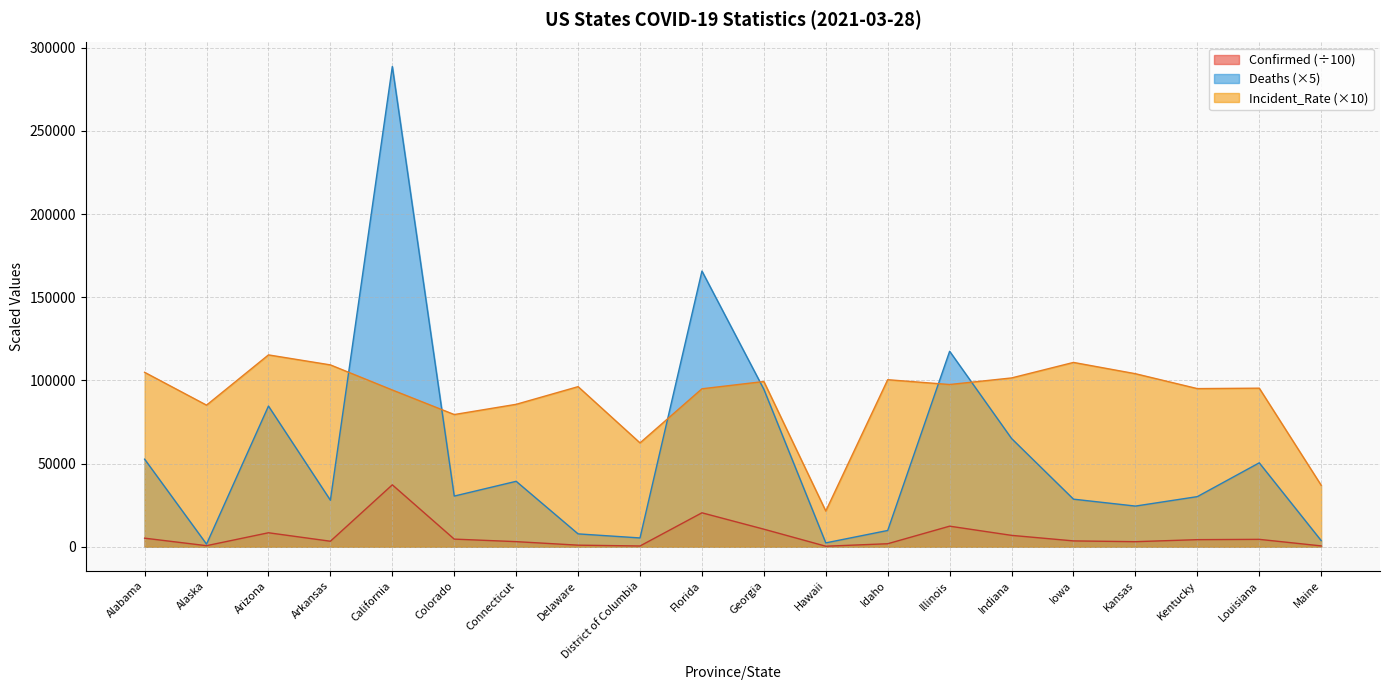

List the labels in order of Incident_Rate value, smallest first.

Hawaii, Maine, District of Columbia, Colorado, Alaska, Connecticut, California, Florida, Kentucky, Louisiana, Delaware, Illinois, Georgia, Idaho, Indiana, Kansas, Alabama, Arkansas, Iowa, Arizona